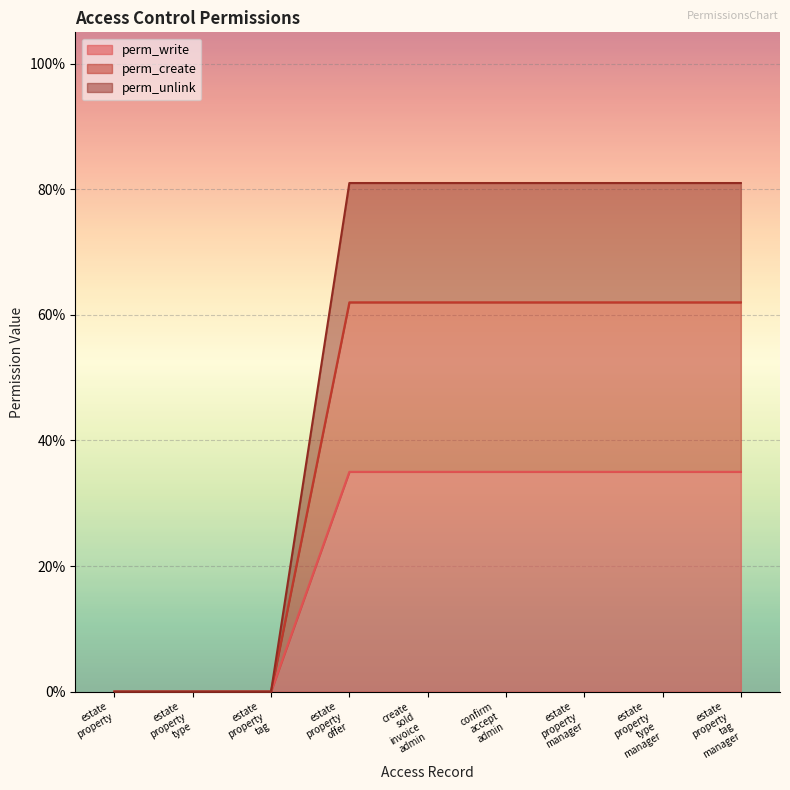

Is the value of perm_unlink at estate property tag greater than the value of perm_write at create sold invoice admin?

No